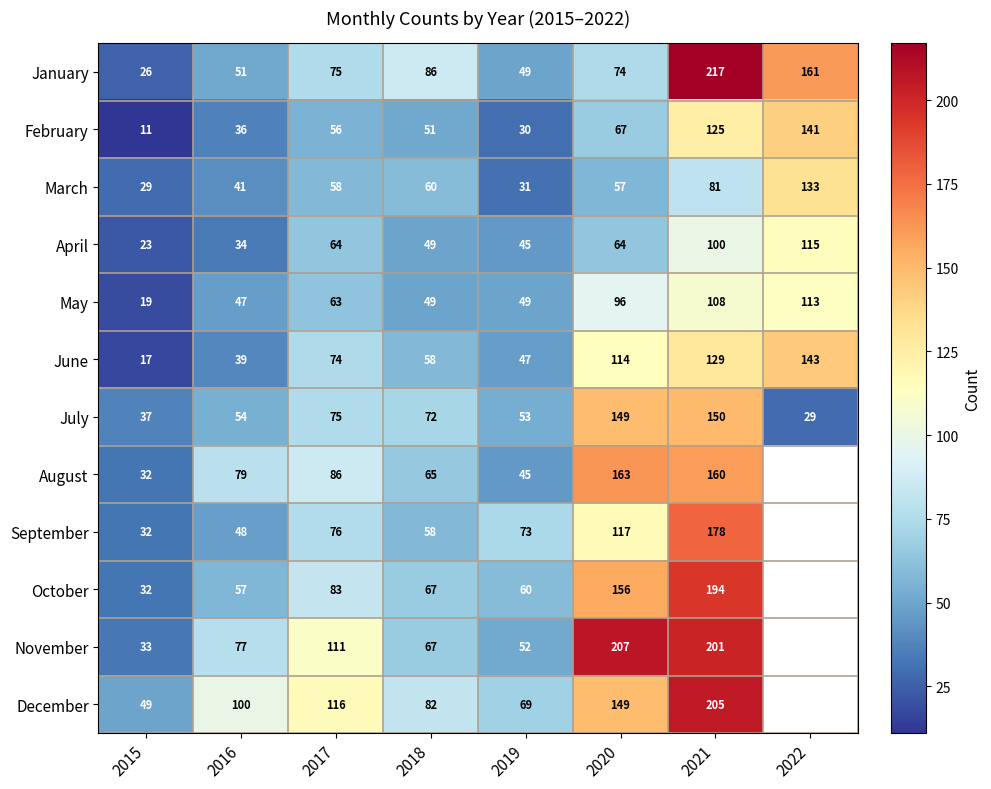

What is the total value across all series at 2015?

340